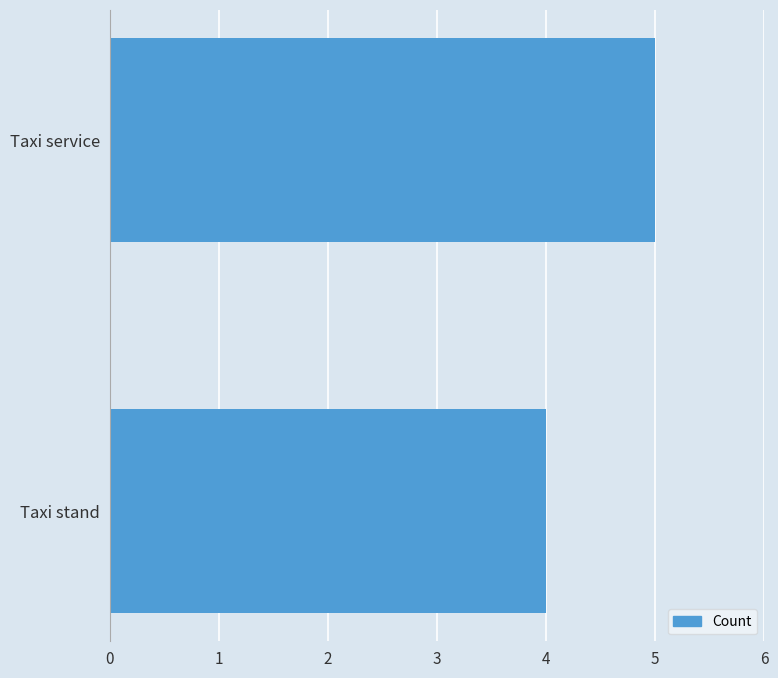

True or false: the data shows 6 at Taxi stand.

False